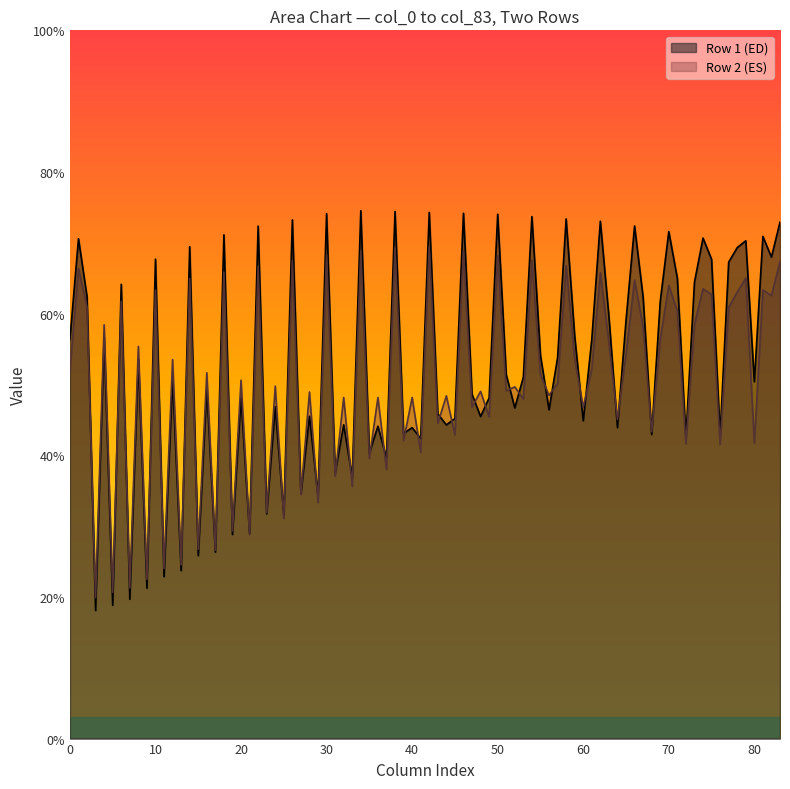

What value does the col_4 series have at 19.90625?

58.4